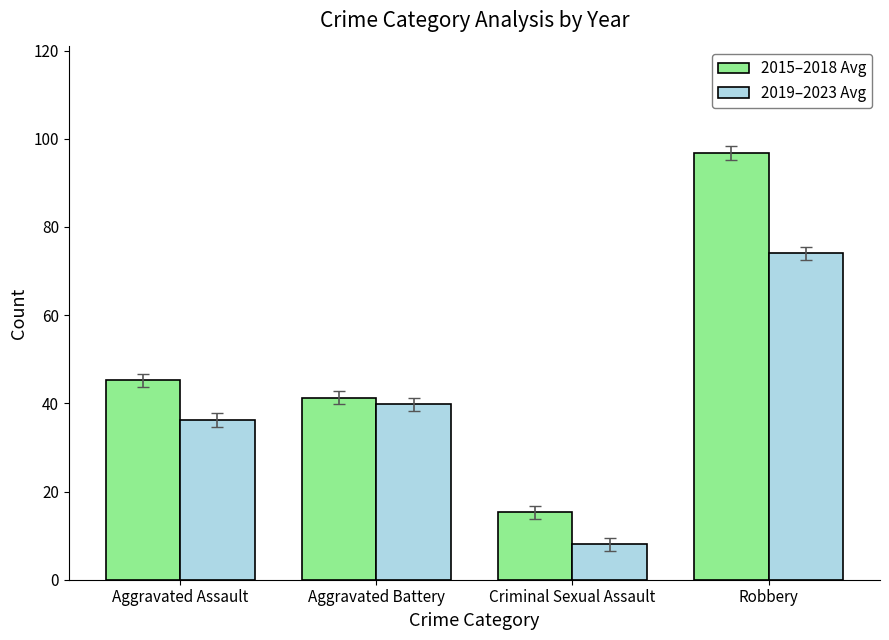

What is the smallest value displayed?

8.0